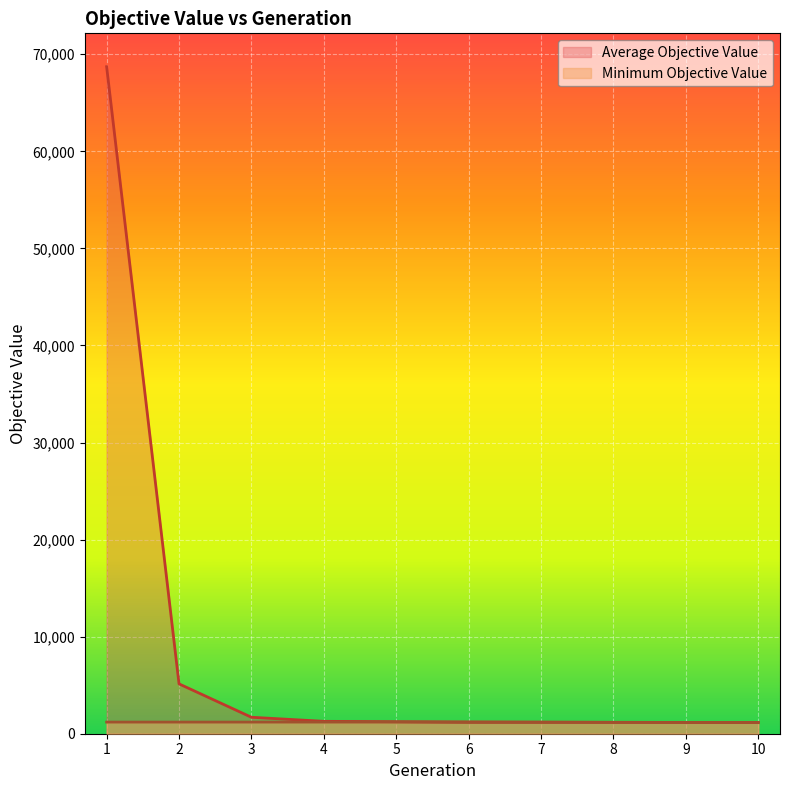

Is it true that Minimum Objective Value equals 1712.7 at 3?

False